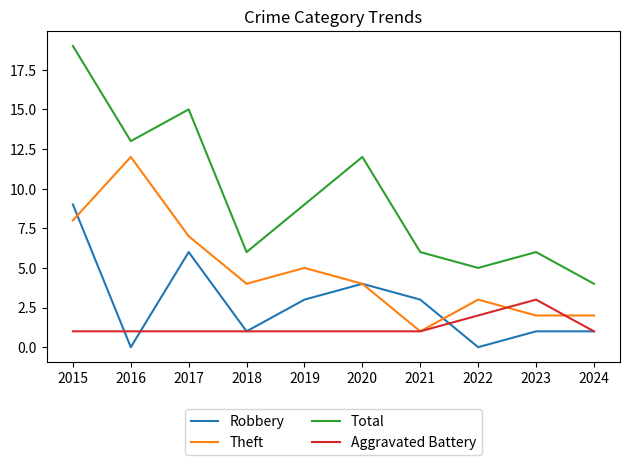

True or false: Total and Theft cross at least once.

False